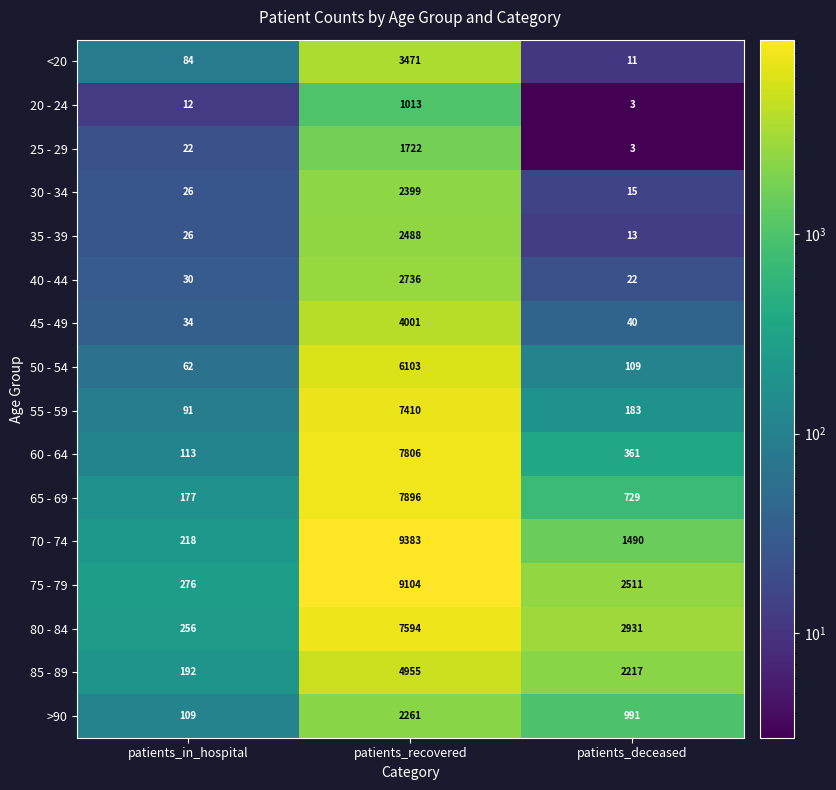

What is the difference between the highest and lowest values at patients_recovered?

8370